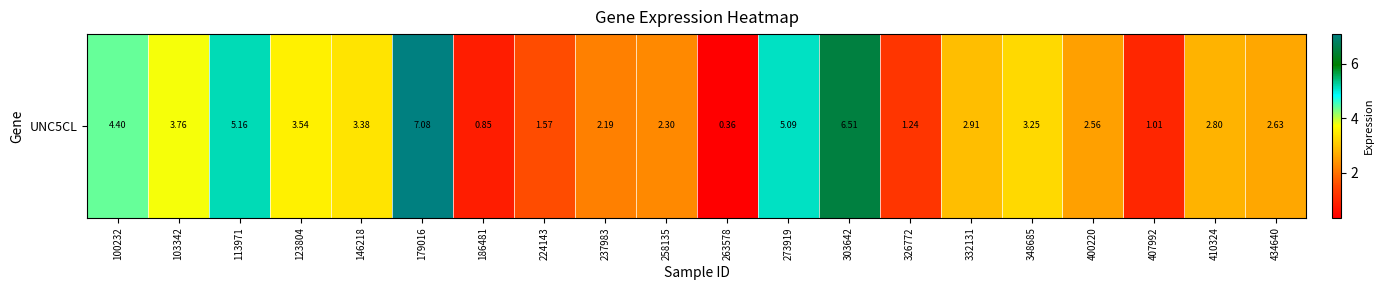

Reading left to right, list all the values displayed in this chart.

4.4	3.8	5.2	3.5	3.4	7.1	0.8	1.6	2.2	2.3	0.4	5.1	6.5	1.2	2.9	3.2	2.6	1.0	2.8	2.6